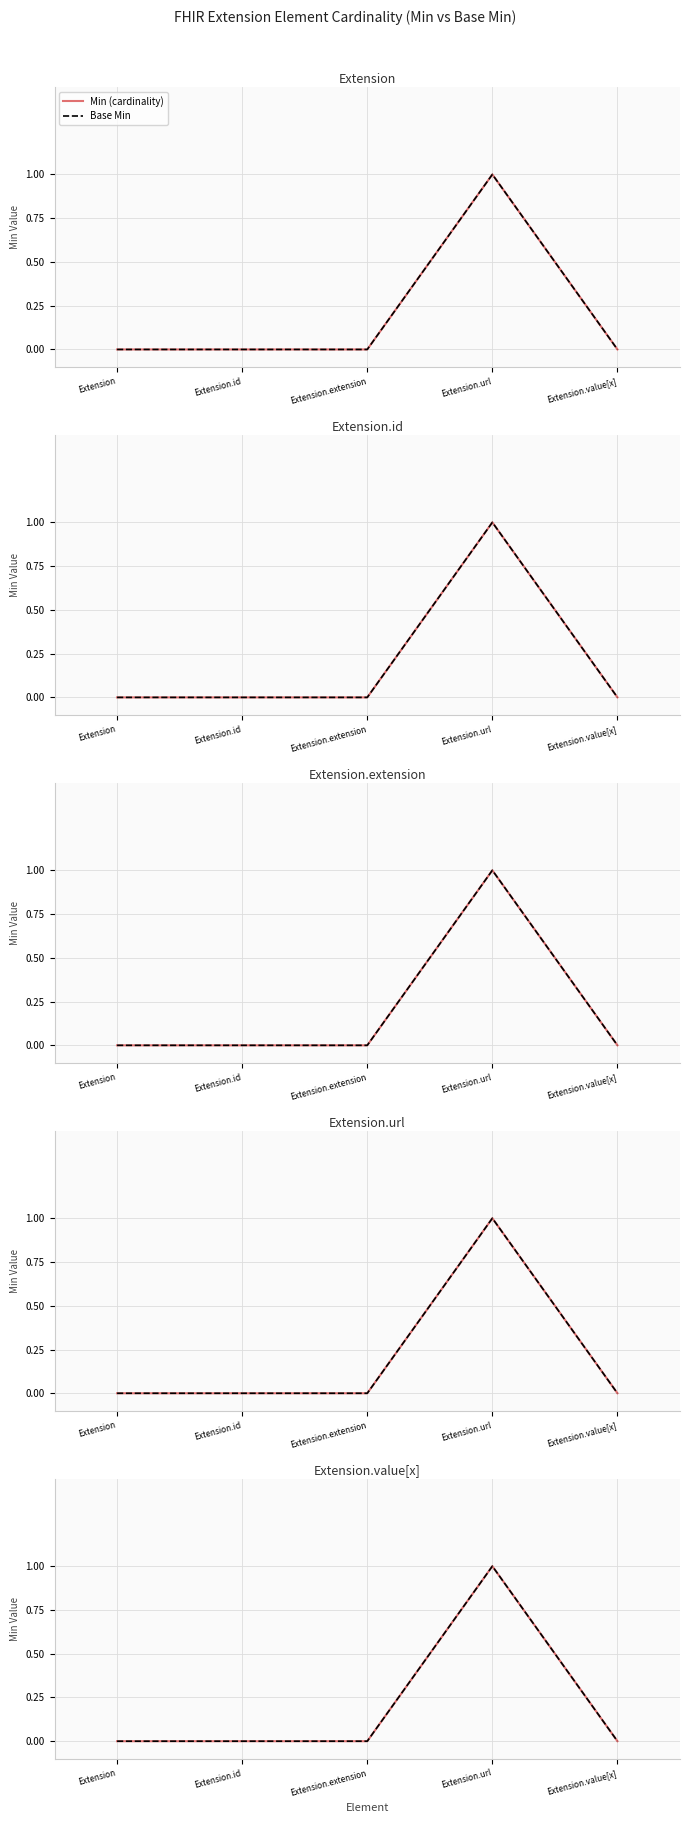

True or false: Min (cardinality) and Base Min cross at least once.

False